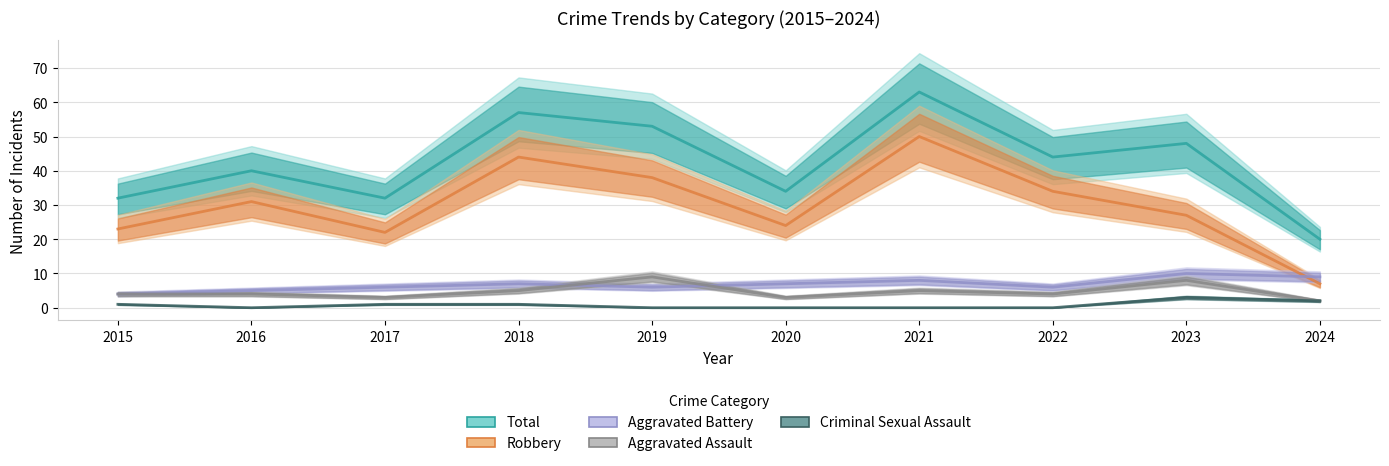

True or false: Total and Aggravated Assault cross at least once.

False